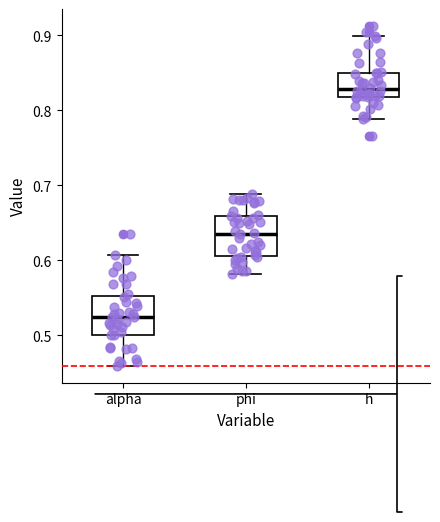

Reading left to right, read every box against the y-axis: the position of its median line, the range the box covers, and the ends of its whiskers. The values are not printed on the chart, so give them approximately, as read against the axis.

alpha: median 0.52, box 0.50 to 0.55, whiskers 0.46 to 0.61
phi: median 0.64, box 0.61 to 0.66, whiskers 0.58 to 0.69
h: median 0.83, box 0.82 to 0.85, whiskers 0.79 to 0.90